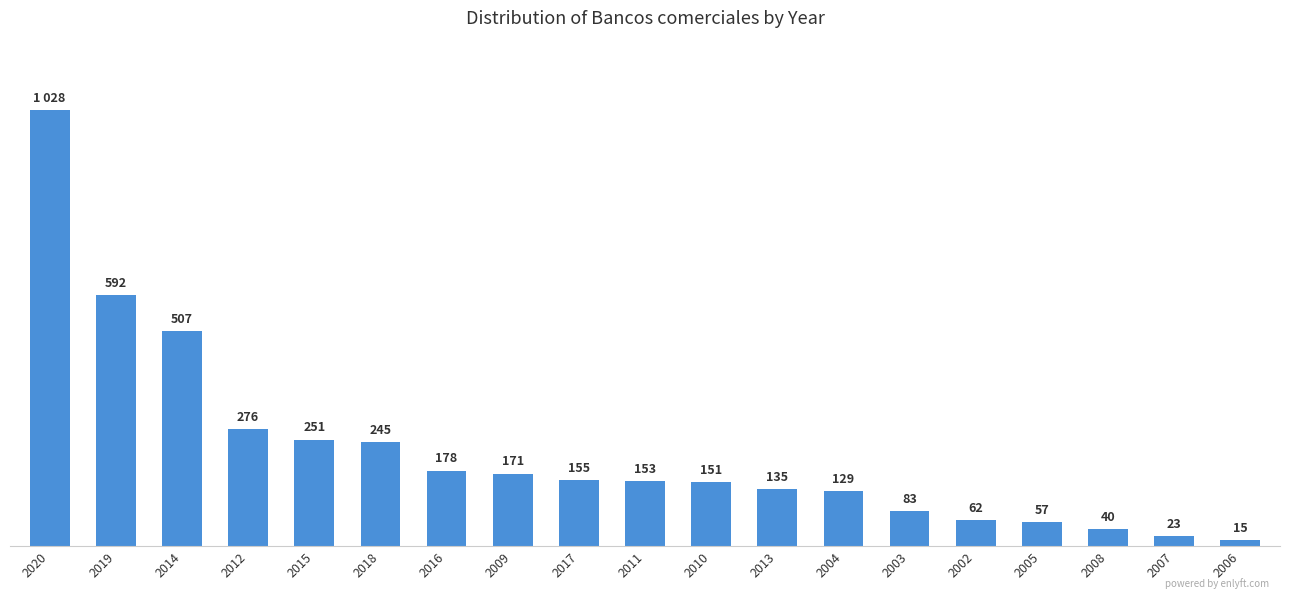

List the labels in order of value, largest first.

2020, 2019, 2014, 2012, 2015, 2018, 2016, 2009, 2017, 2011, 2010, 2013, 2004, 2003, 2002, 2005, 2008, 2007, 2006